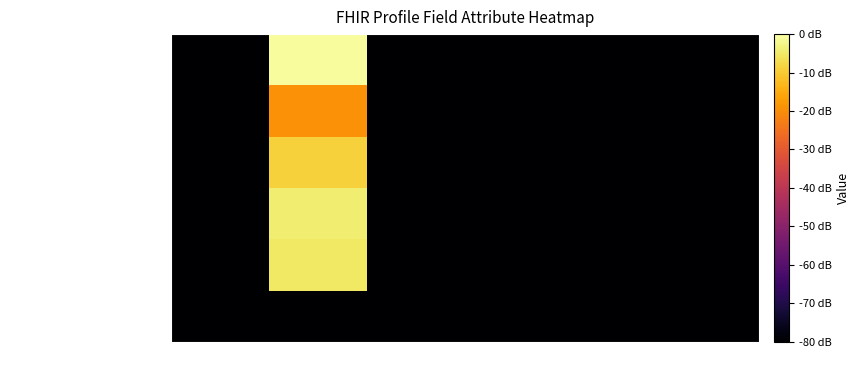

Which has a higher value, Is Summary? or Base Min?

Base Min